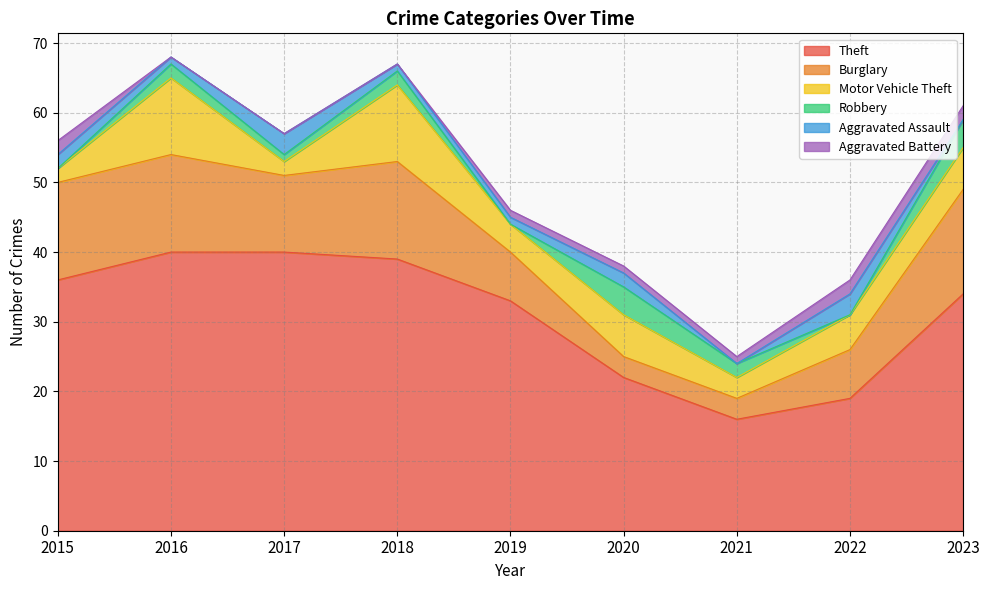

The value of Motor Vehicle Theft at 2021 is 3. True or false?

True